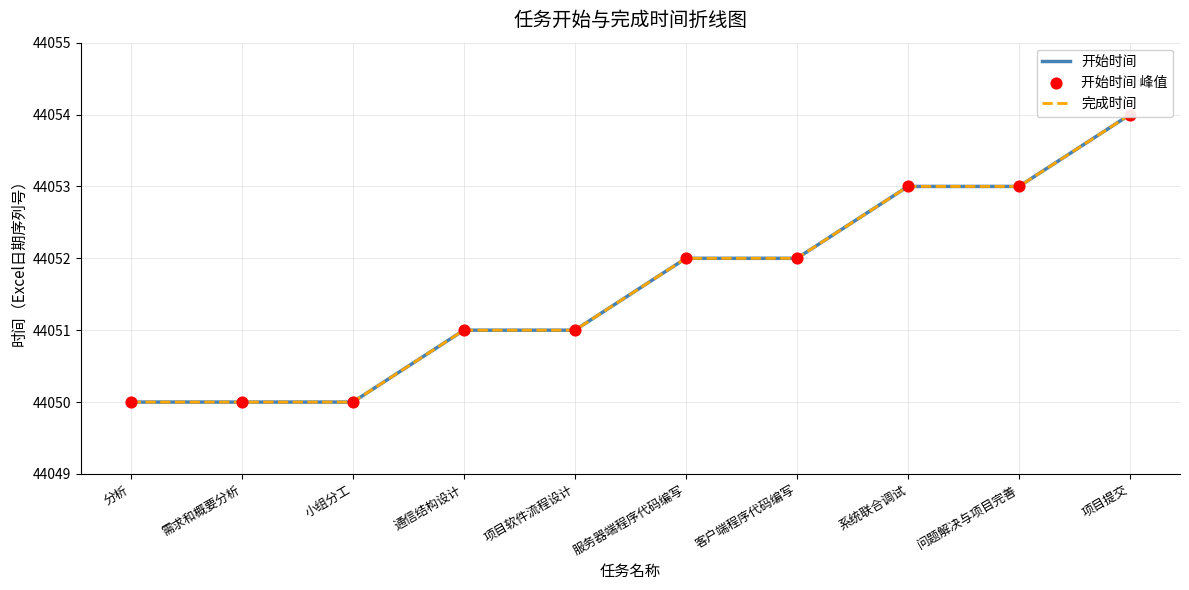

What are all the series names shown in the legend?

开始时间, 完成时间, 开始时间 峰值